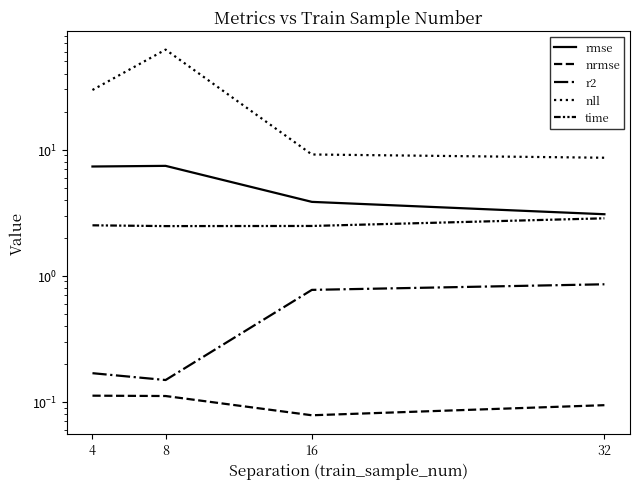

What is the lowest value of the r2 series?

0.1